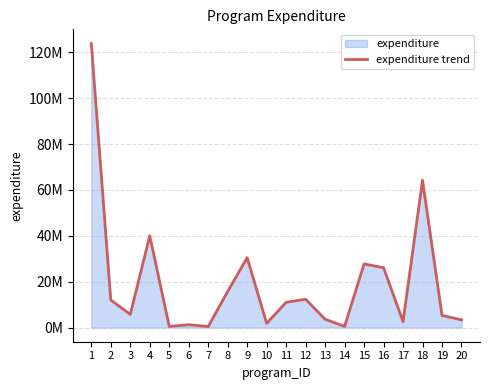

Approximately how many times larger is the value at 4 compared to 15?

1.4